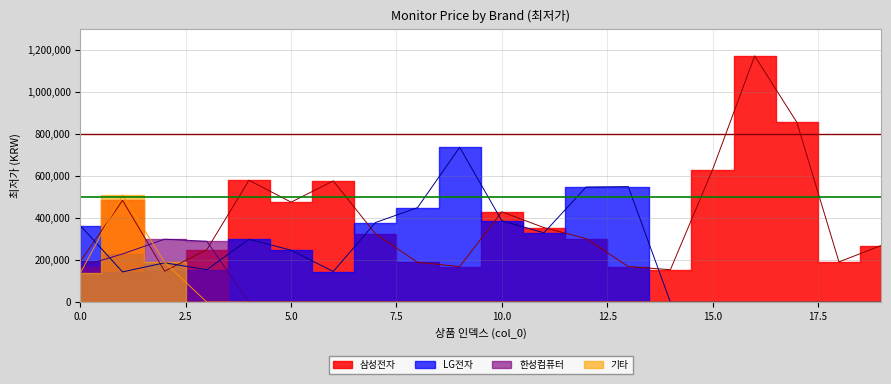

What is the approximate value of 삼성전자 at 17?

854440